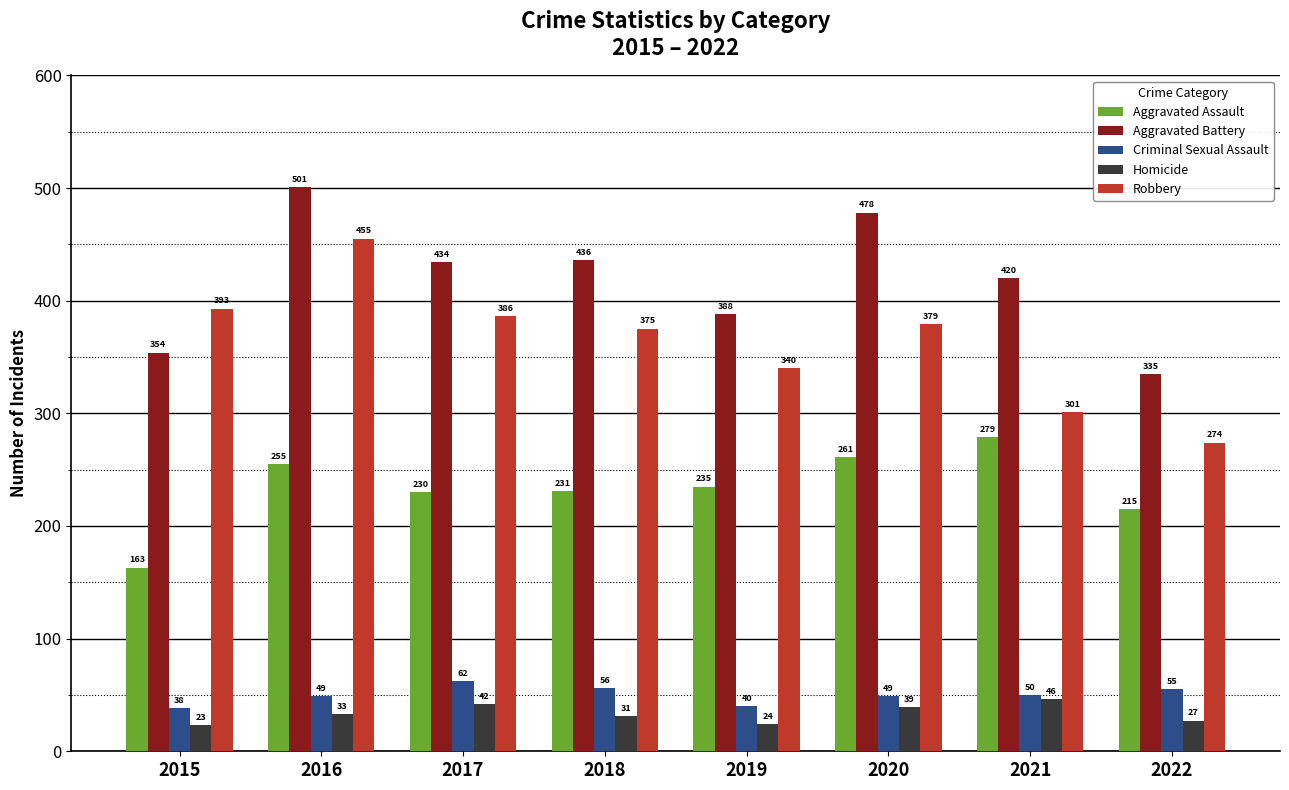

Between 2016 and 2019, which series saw the biggest shift?

Robbery